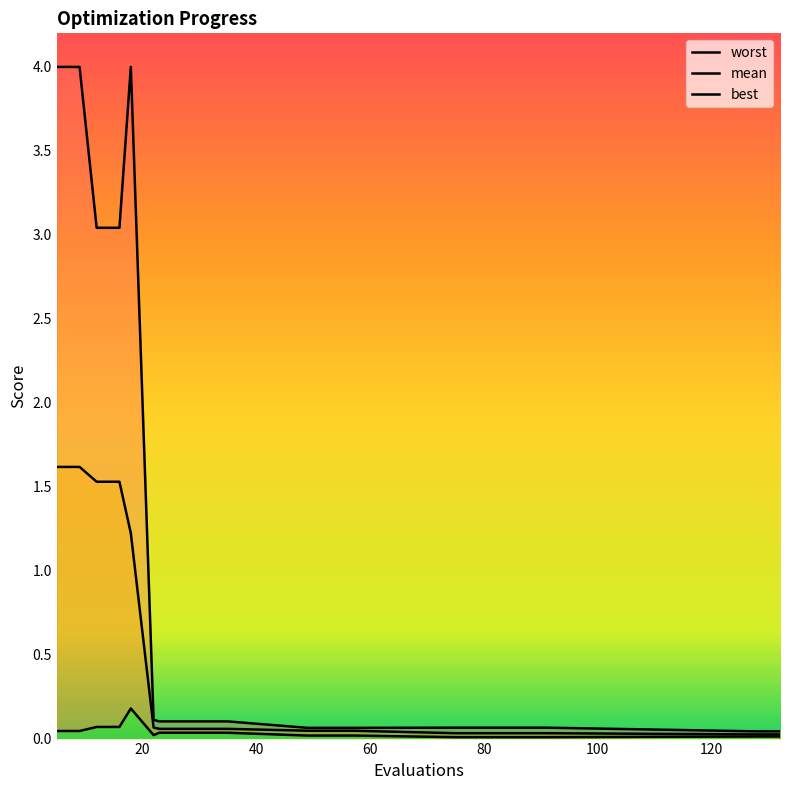

How many series are shown in this chart?

3